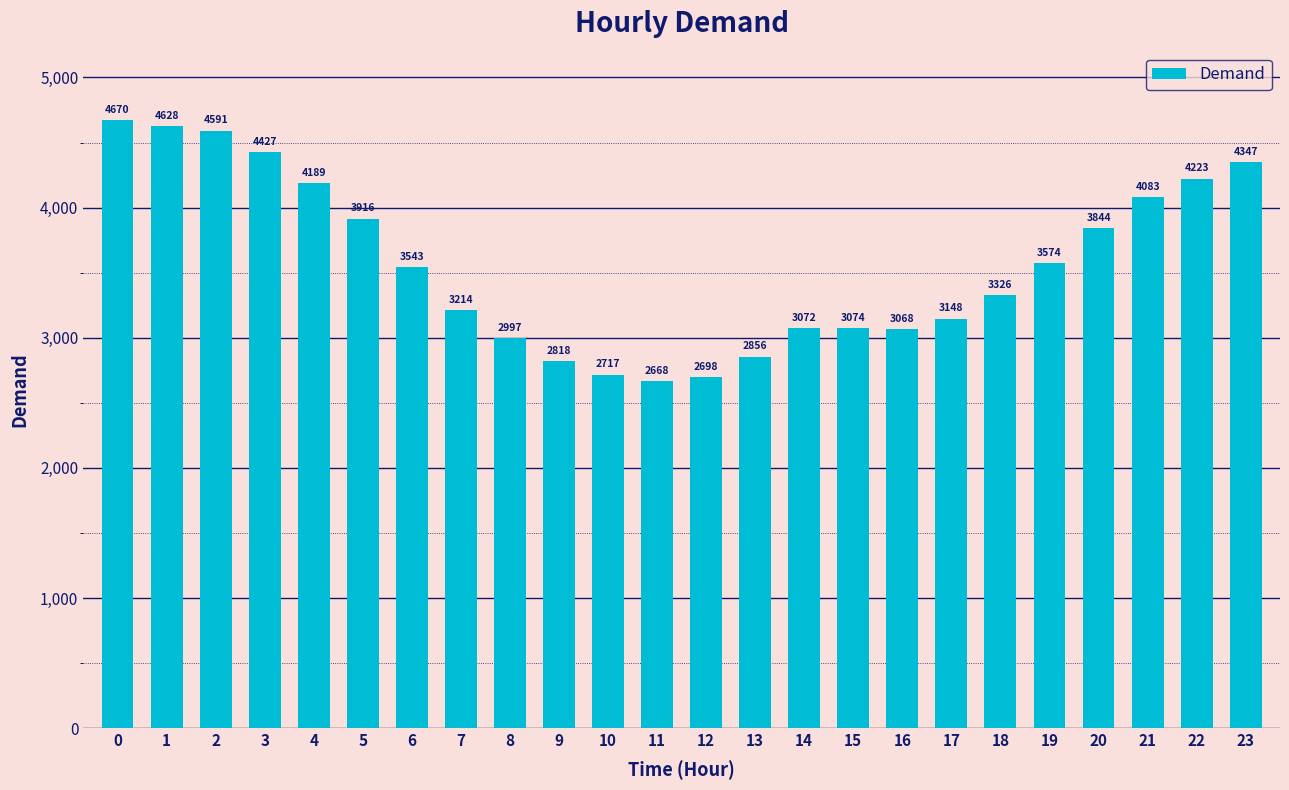

What is the change in value from 6 to 12?

-845